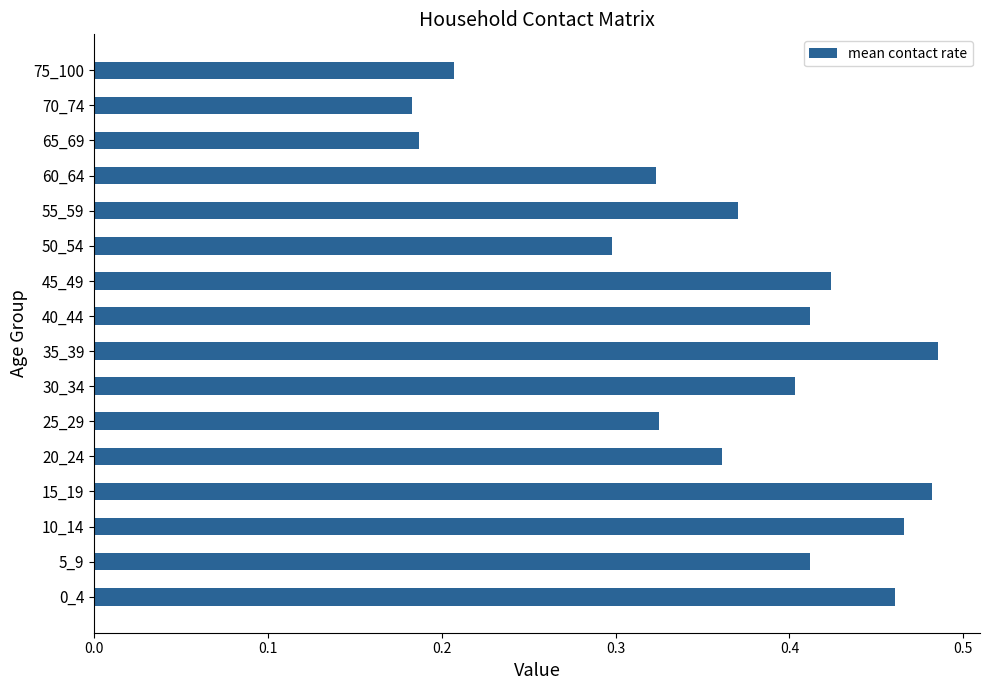

The chart shows a value of 0.2 at 55_59. True or false?

False